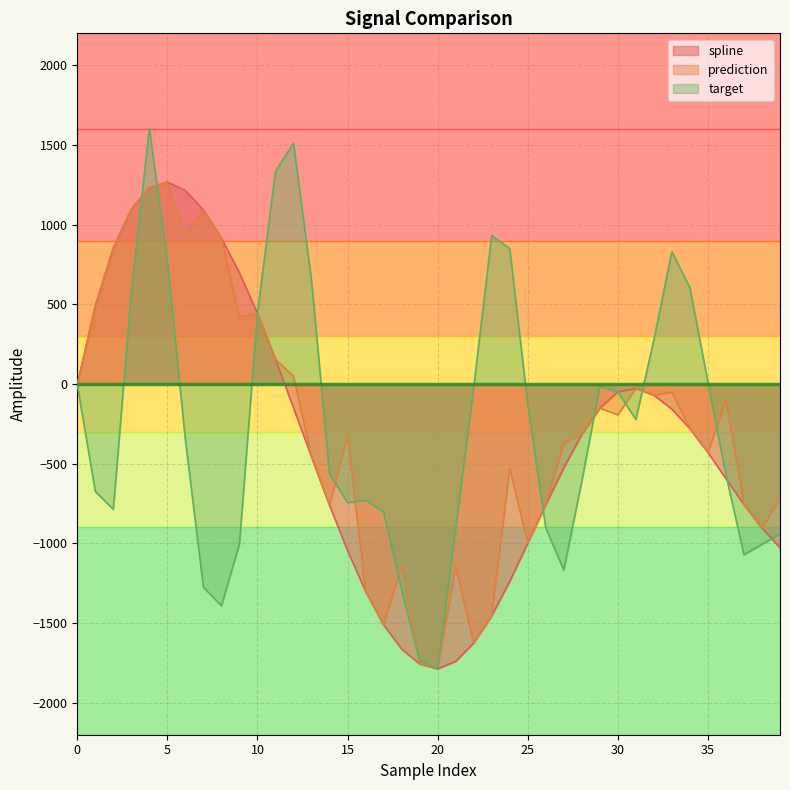

List the labels in order of spline value, largest first.

5, 4, 6, 3, 7, 8, 2, 9, 1, 10, 11, 0, 31, 30, 32, 12, 29, 33, 34, 28, 35, 13, 27, 36, 37, 26, 14, 38, 25, 39, 15, 24, 16, 23, 17, 22, 18, 21, 19, 20